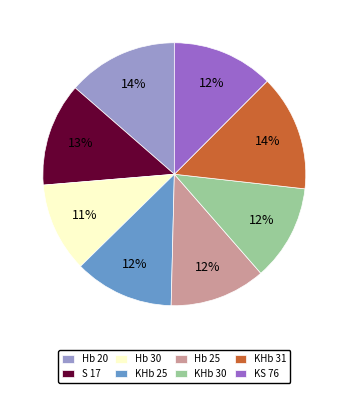

Does any single category account for the majority?

No